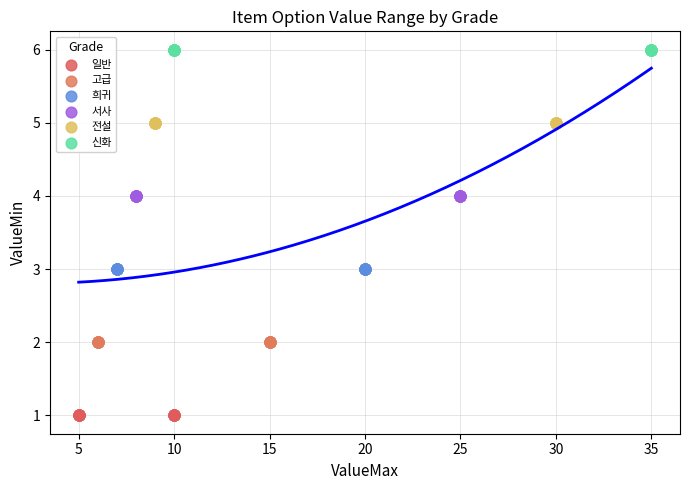

Which series reaches the maximum Y coordinate?

신화